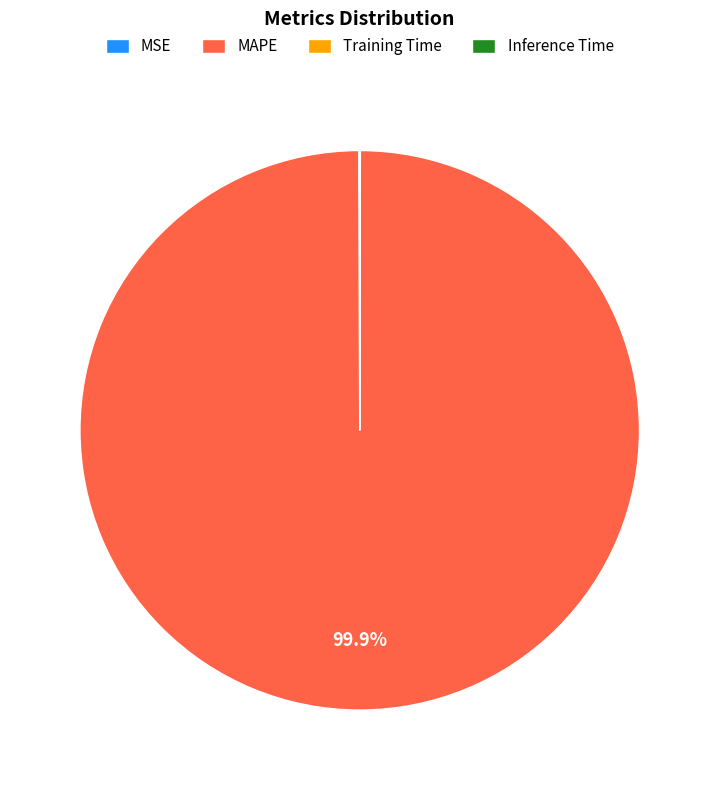

What is the largest slice in the pie chart?

MAPE